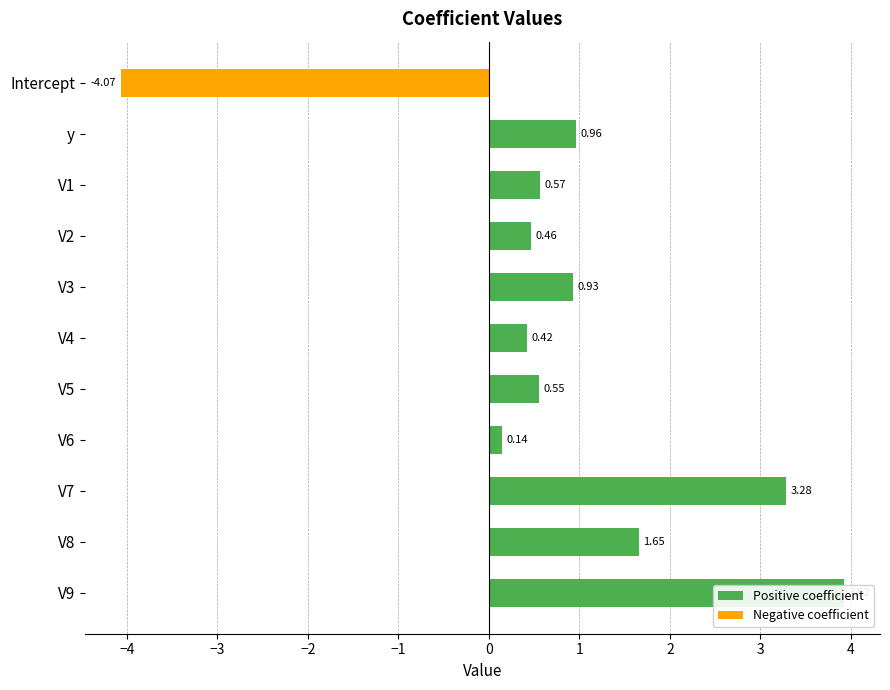

Rank the series by their maximum value, from highest to lowest.

Positive coefficient, Negative coefficient